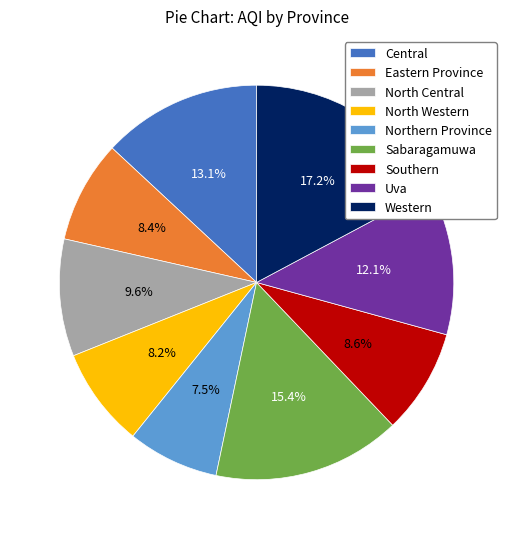

Is there a majority slice in this chart?

No